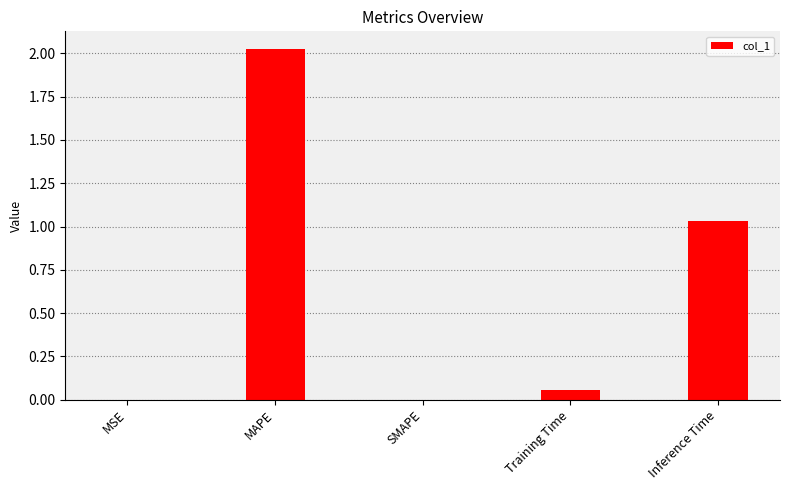

What is the change in value from MAPE to Inference Time?

-1.0